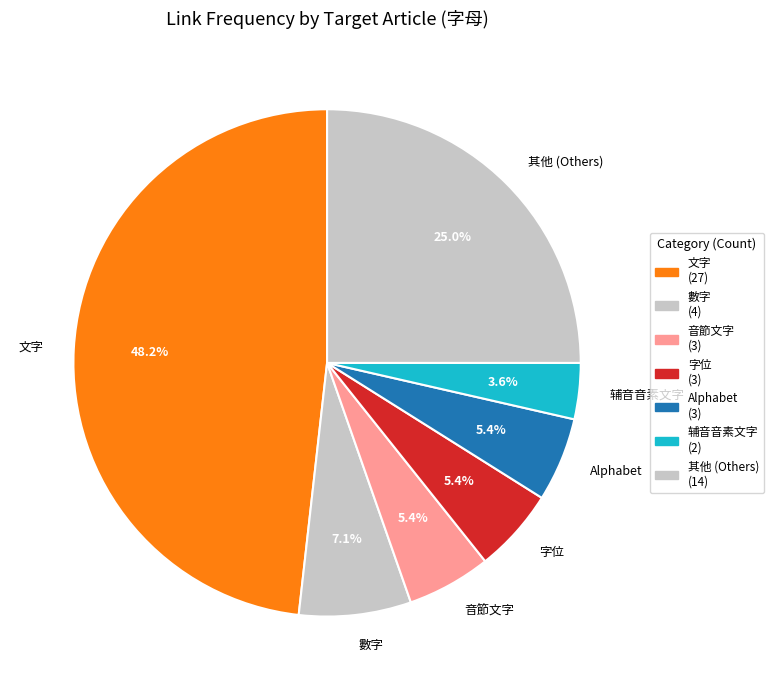

Which slice is the smallest?

辅音音素文字